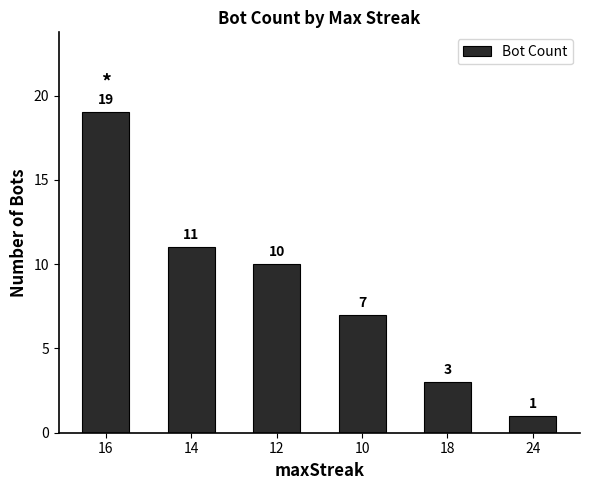

Which category has the highest value across all series?

16